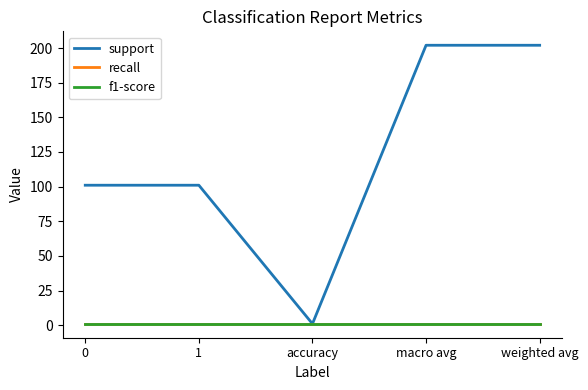

Reading left to right, list all the values displayed in this chart.

support: 101	101	1	202	202
recall: 1	1	1	1	1
f1-score: 1	1	1	1	1